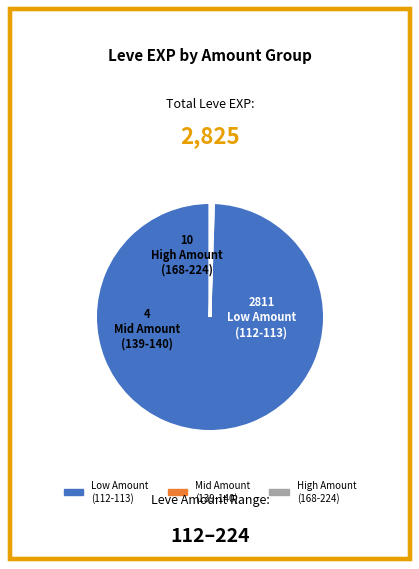

Is there a majority slice in this chart?

Yes